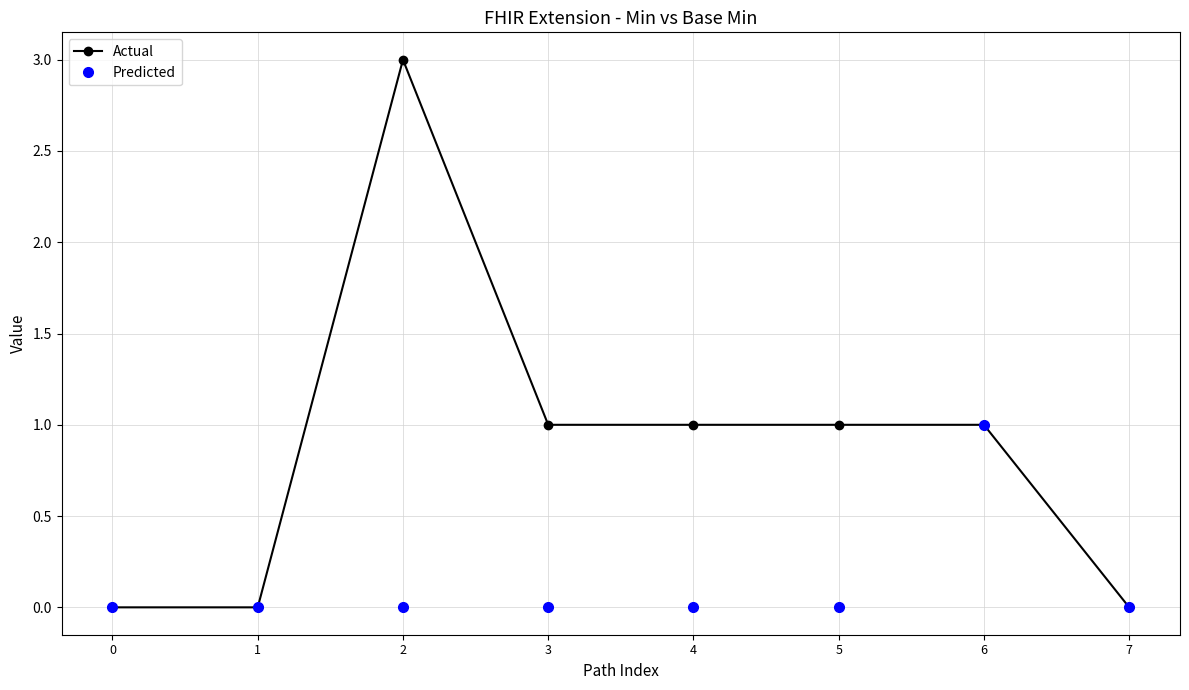

Where is the first local maximum for Actual?

2